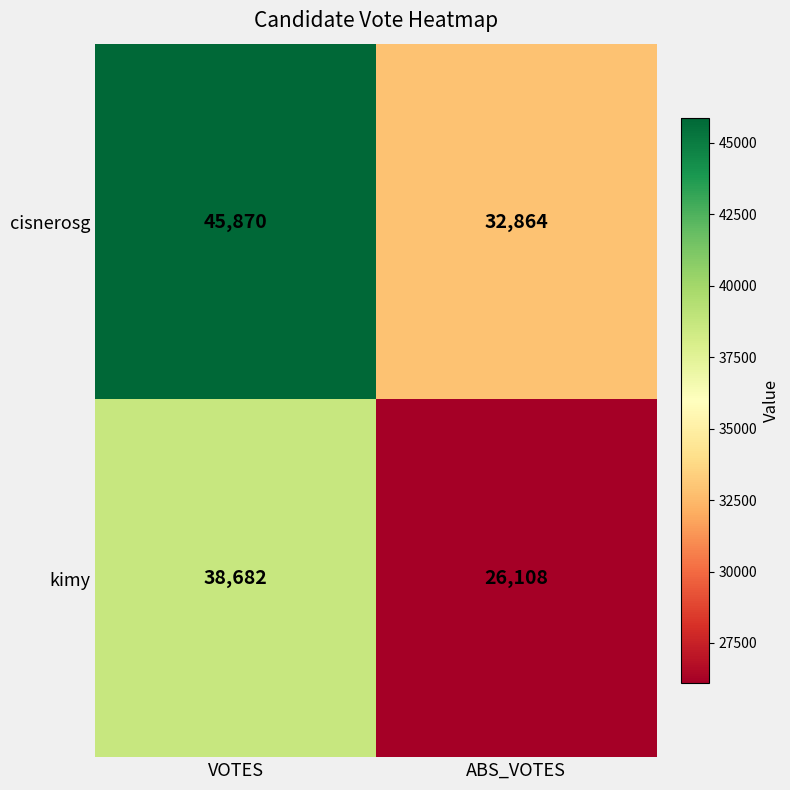

Reading left to right, extract all data points from this chart.

cisnerosg: 45870	32864
kimy: 38682	26108